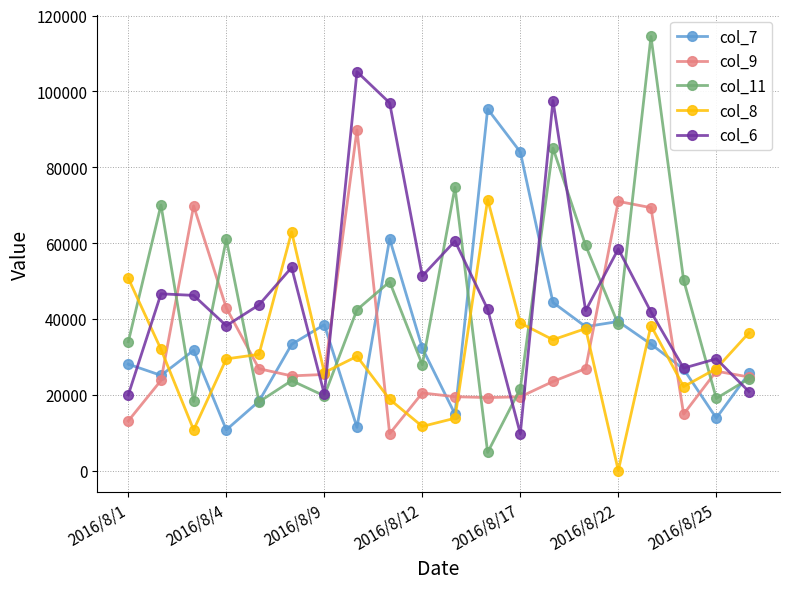

What is the difference between the maximum and minimum values in the col_9 series?

80115.3